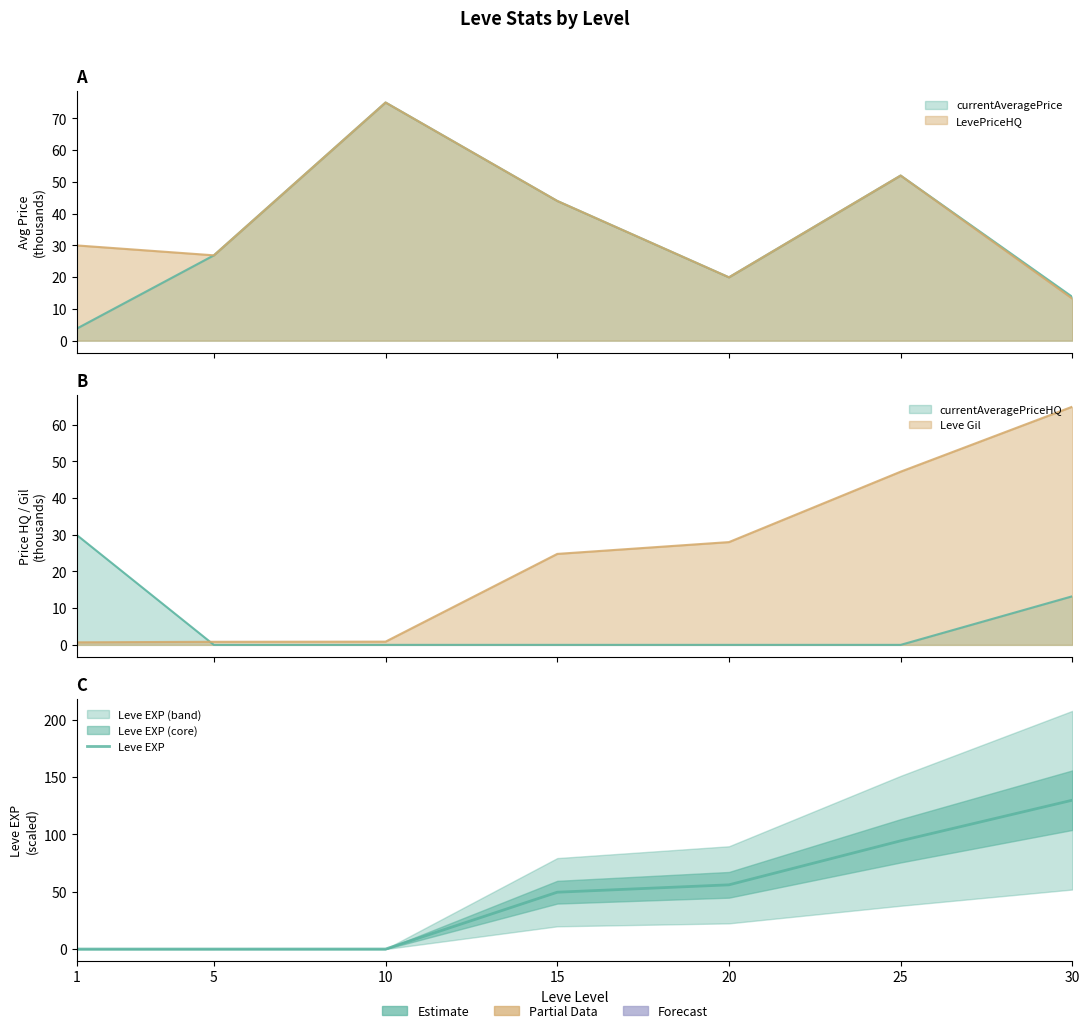

What is the approximate value at 25?

94.4